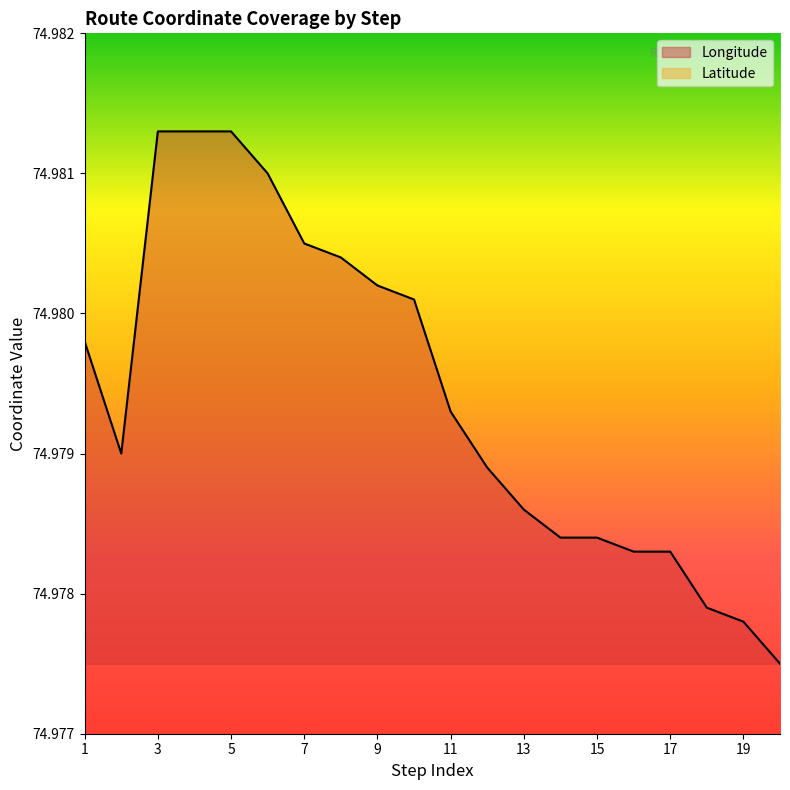

Which series has the widest spread of values?

Latitude